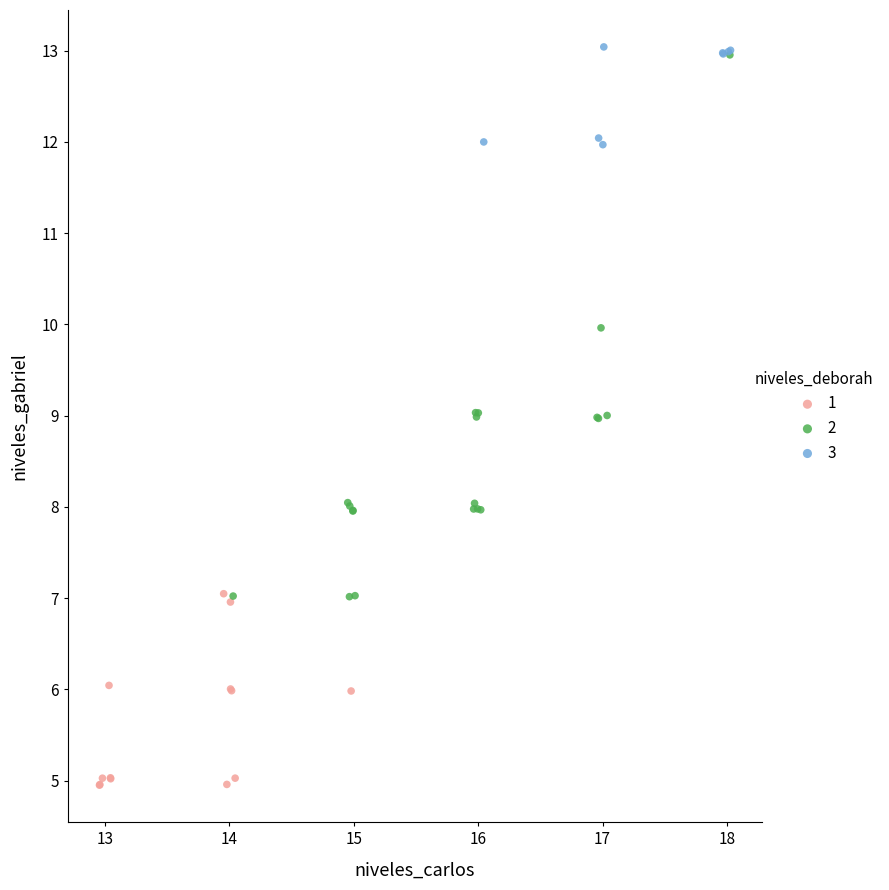

What are all the series names shown in the legend?

1, 2, 3